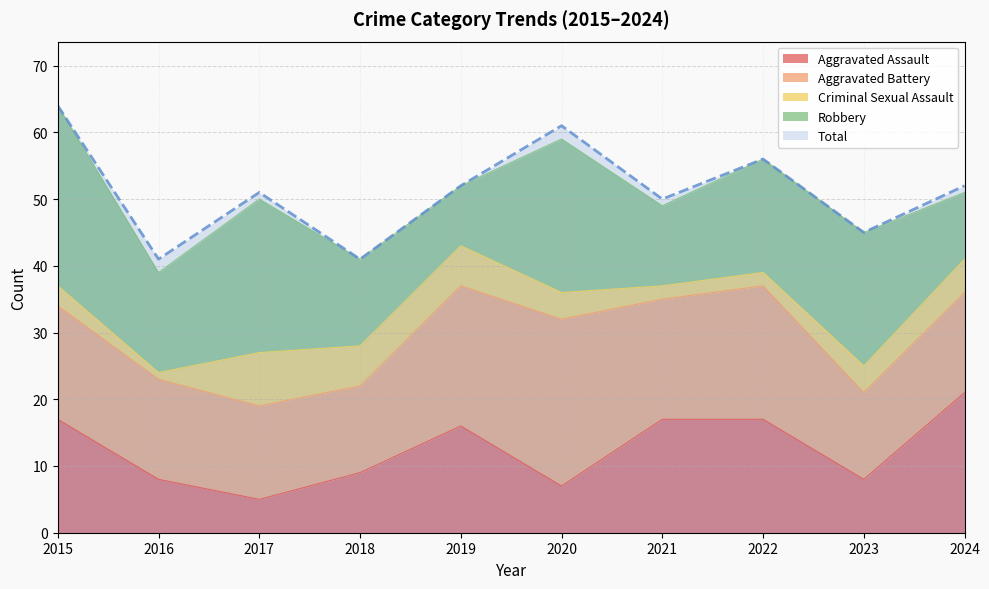

What is the minimum value for Robbery?

9